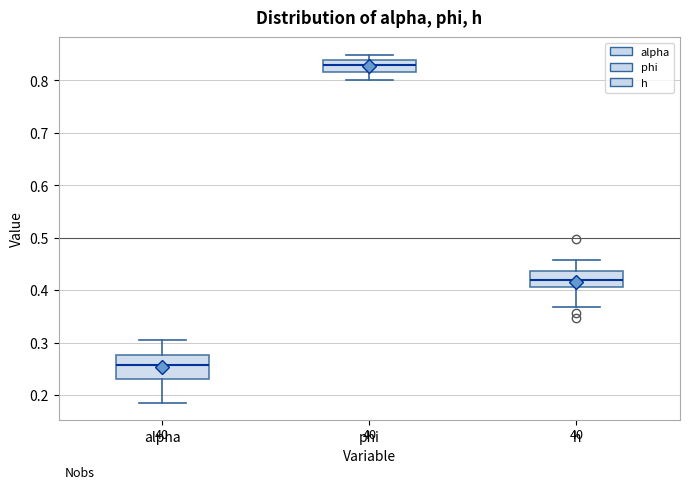

Reading left to right, transcribe this box plot: for each box, give where its median line is, the range the box spans, and where its two whiskers end, as read against the y-axis. The values are not printed on the chart, so give them approximately, as read against the axis.

alpha: median 0.26, box 0.23 to 0.28, whiskers 0.19 to 0.30
phi: median 0.83, box 0.82 to 0.84, whiskers 0.80 to 0.85
h: median 0.42, box 0.41 to 0.44, whiskers 0.37 to 0.46